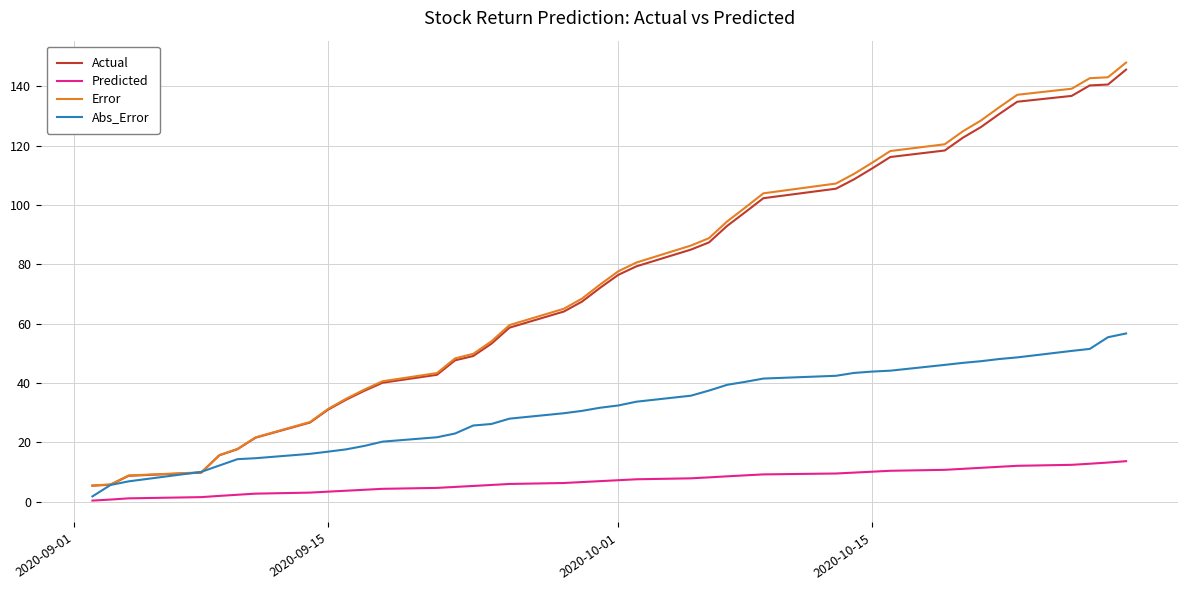

What is the maximum value for Error?

148.0